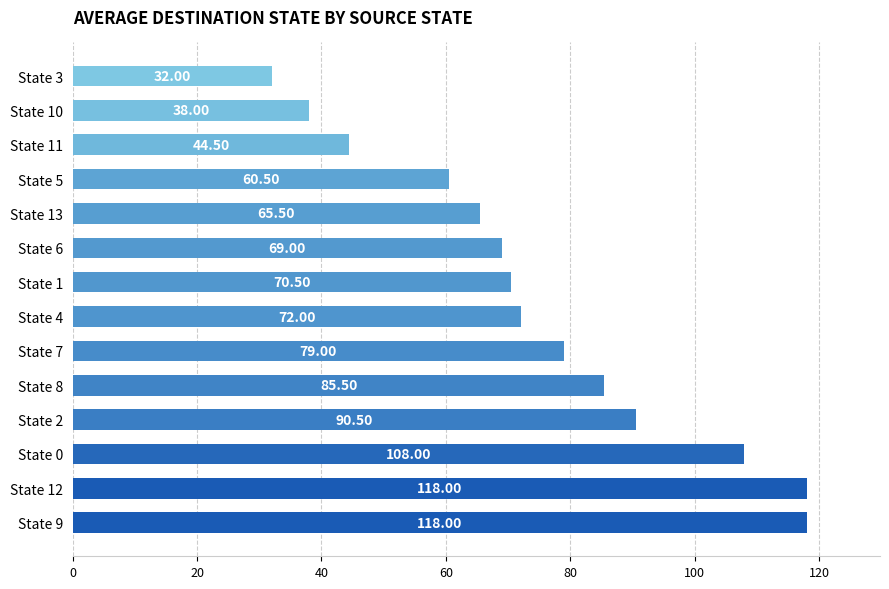

What is the sum of the values at State 6 and State 12?

187.0